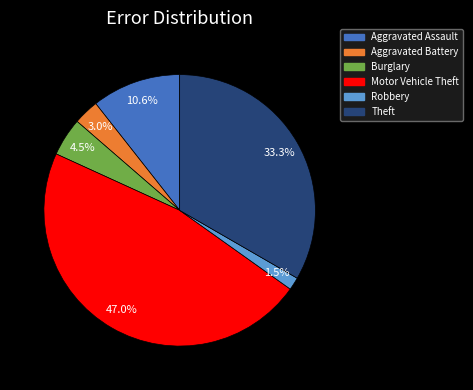

Is there a majority slice in this chart?

No